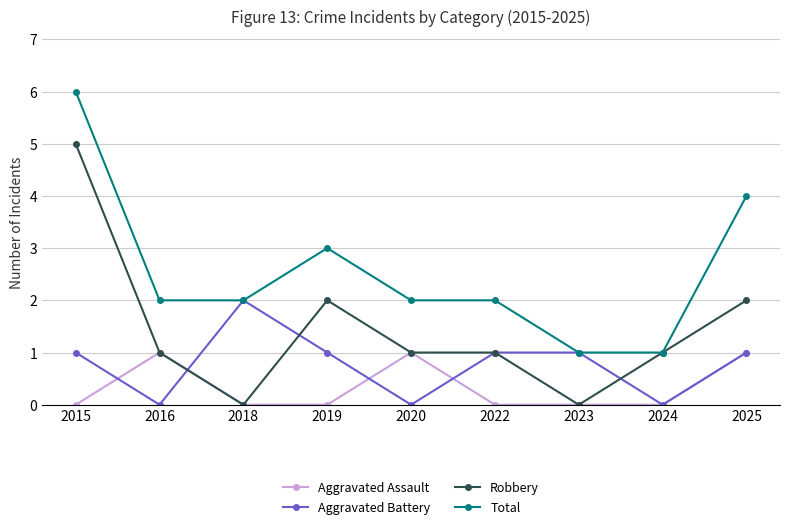

The value of Robbery at 2025 is 3. True or false?

False